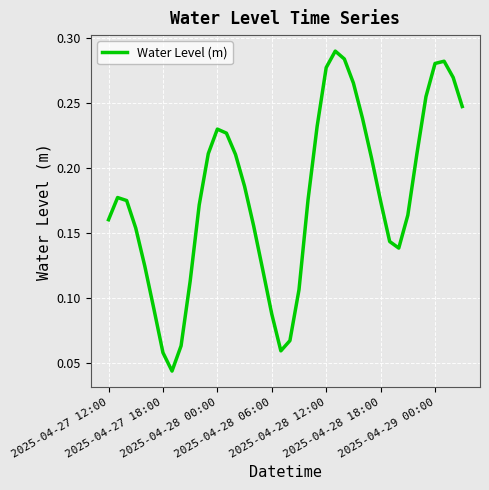

How many lines are shown in the chart?

1